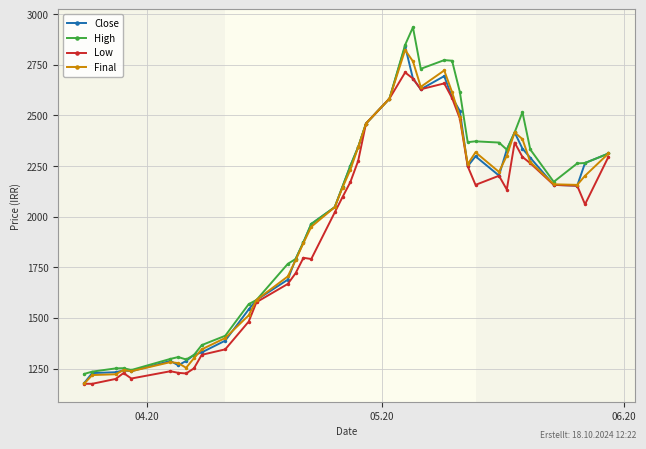

True or false: Final has more than 0 points higher than both neighbors.

True